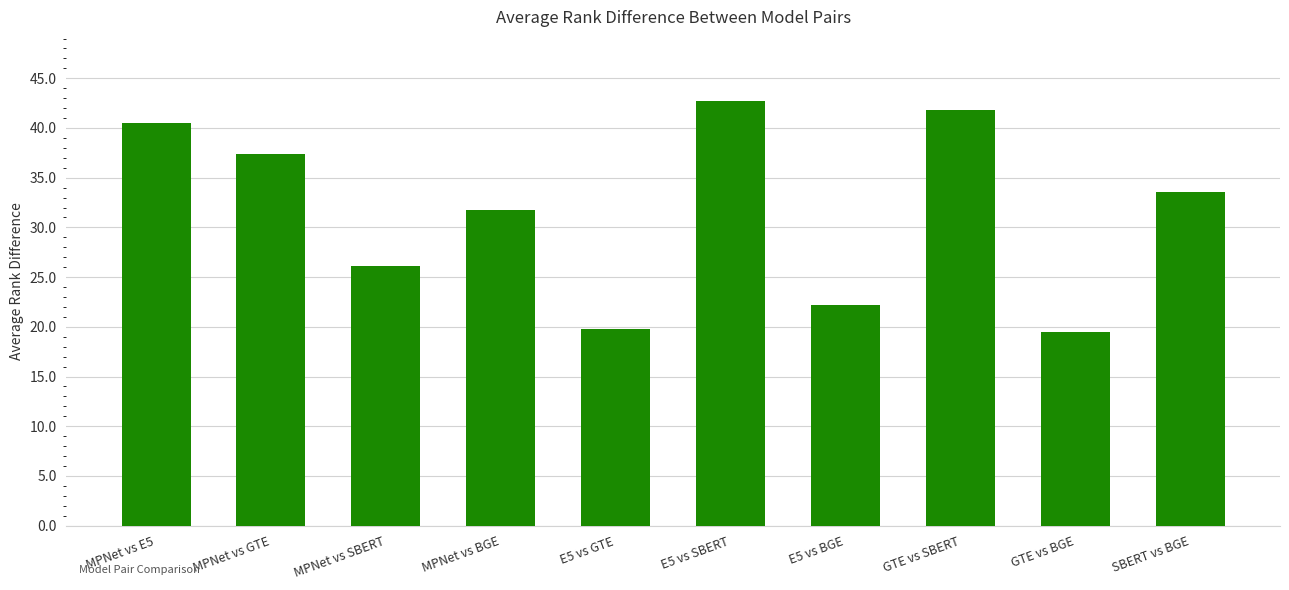

What is the sum of all values?

315.3